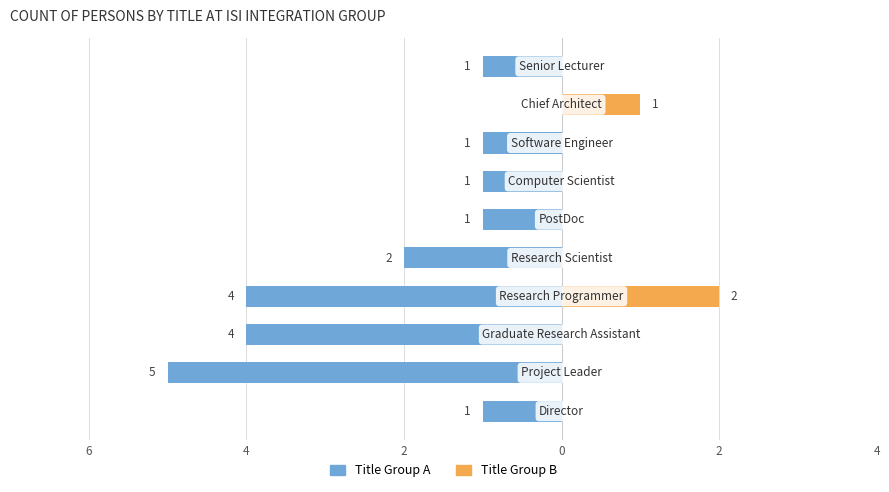

How many categories are shown in the chart?

10